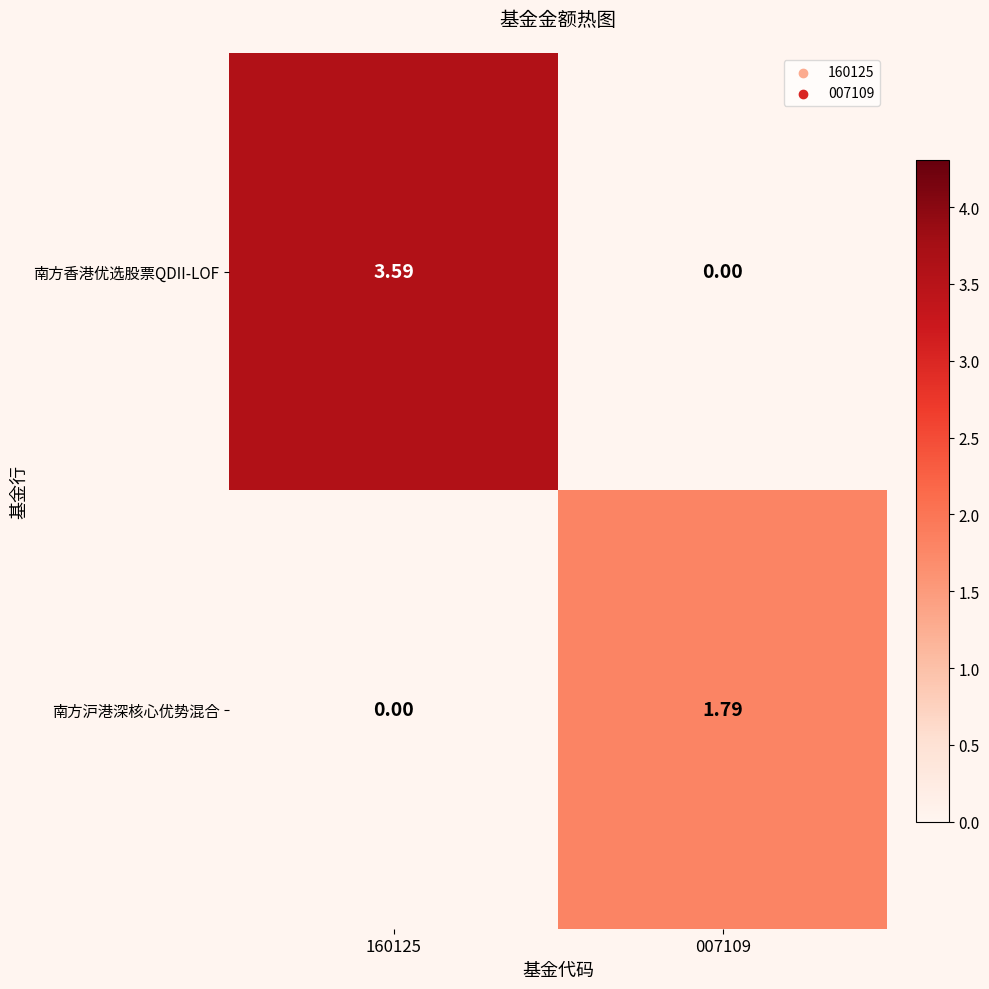

How many distinct data groups are displayed?

2